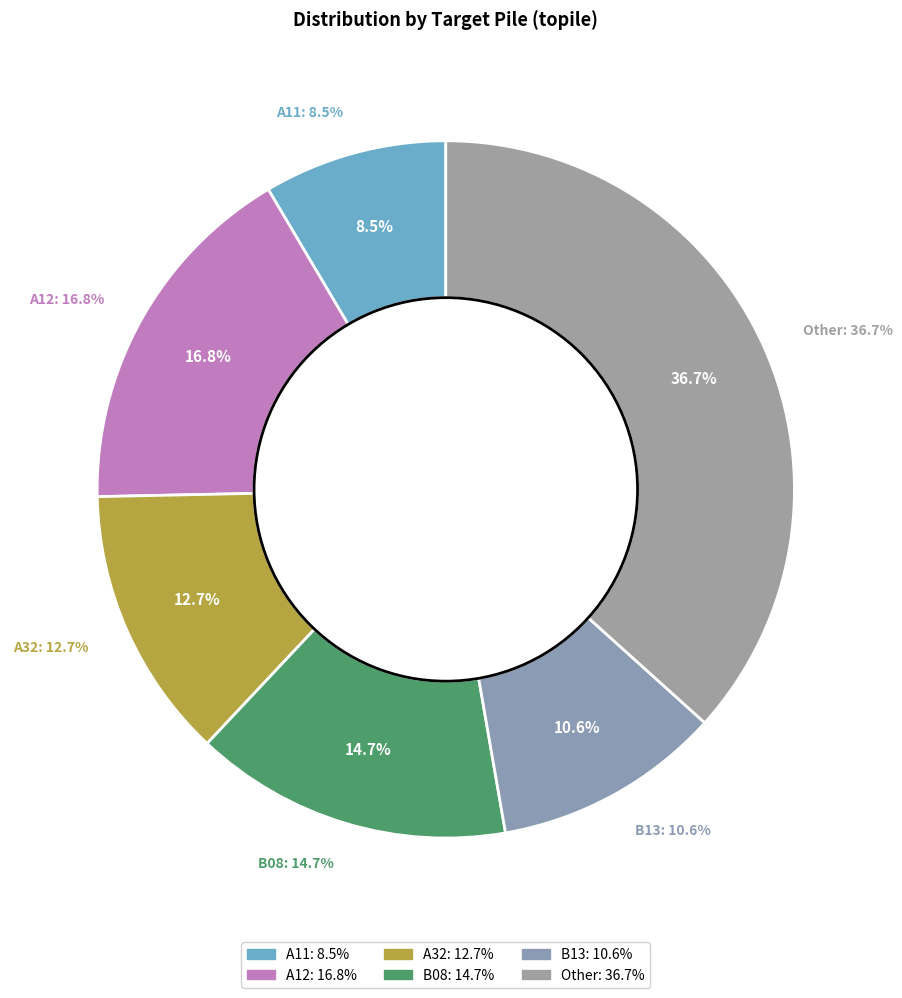

Count the number of slices in the pie.

6